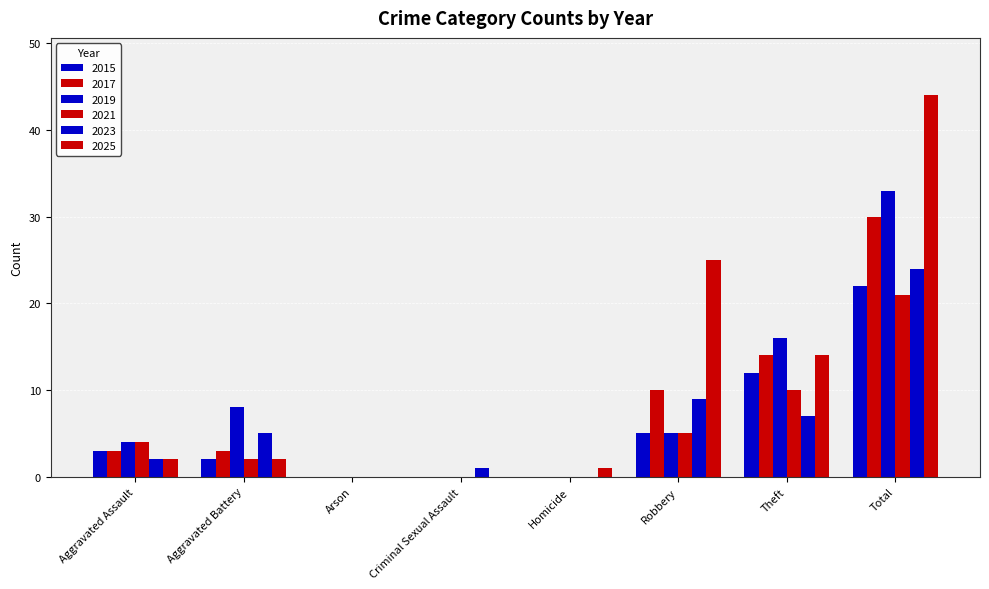

Is it true that 2025 equals 1 at Homicide?

True